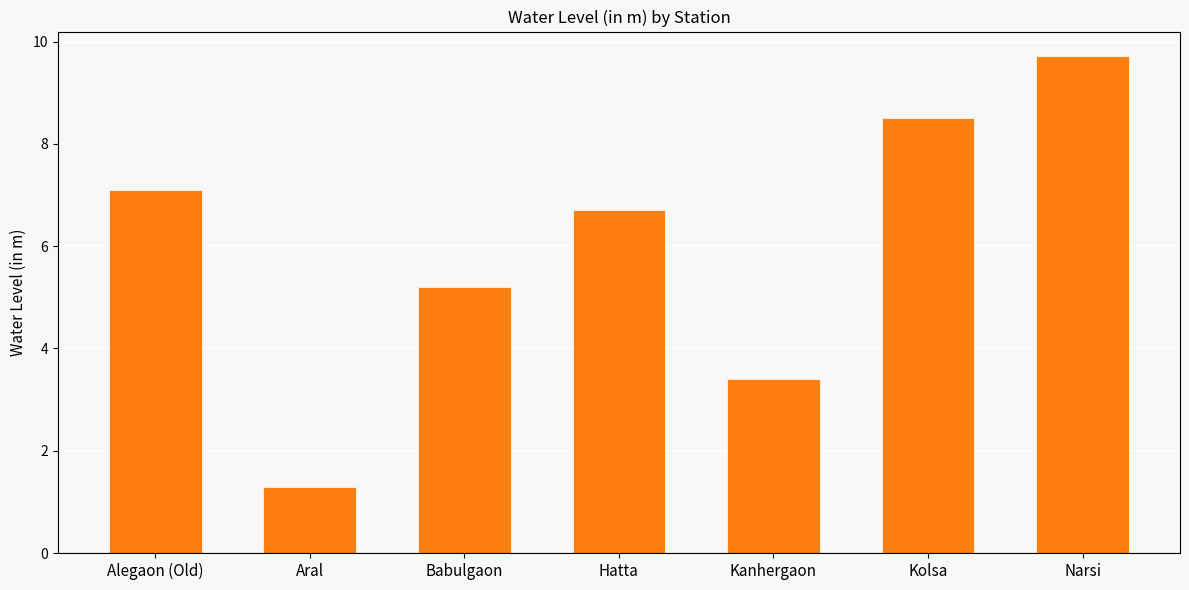

How many values are below 6?

3